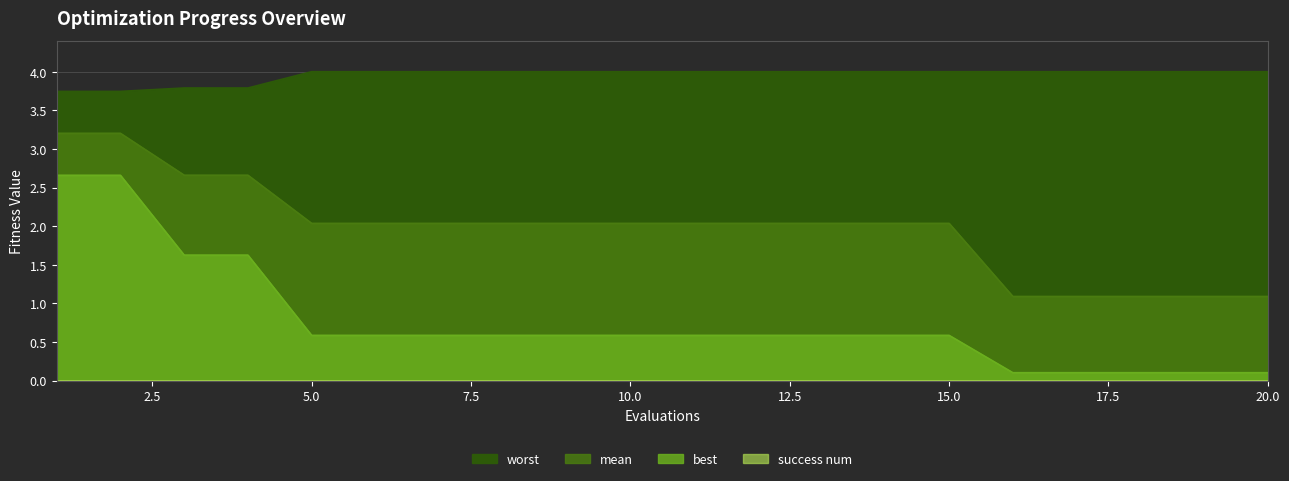

True or false: best and mean intersect in this chart.

False